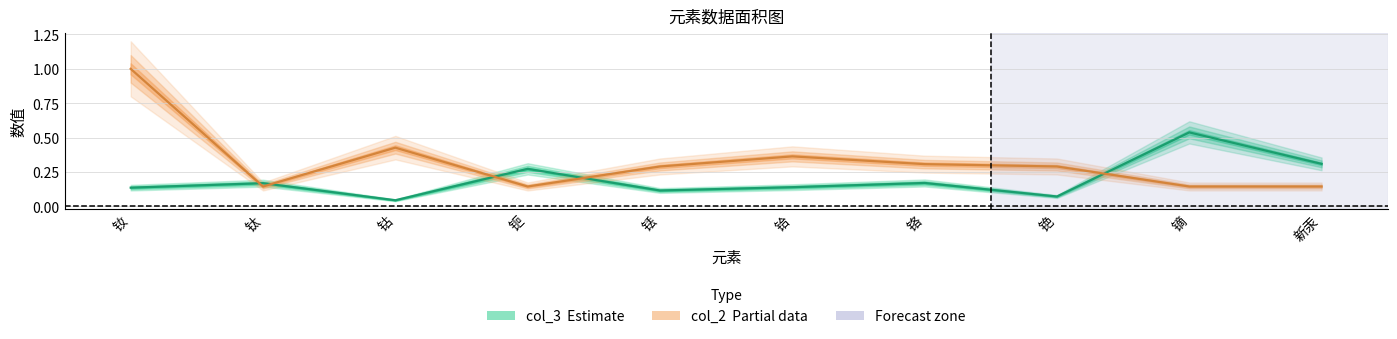

How many interior local valleys does the col_3 series have?

3